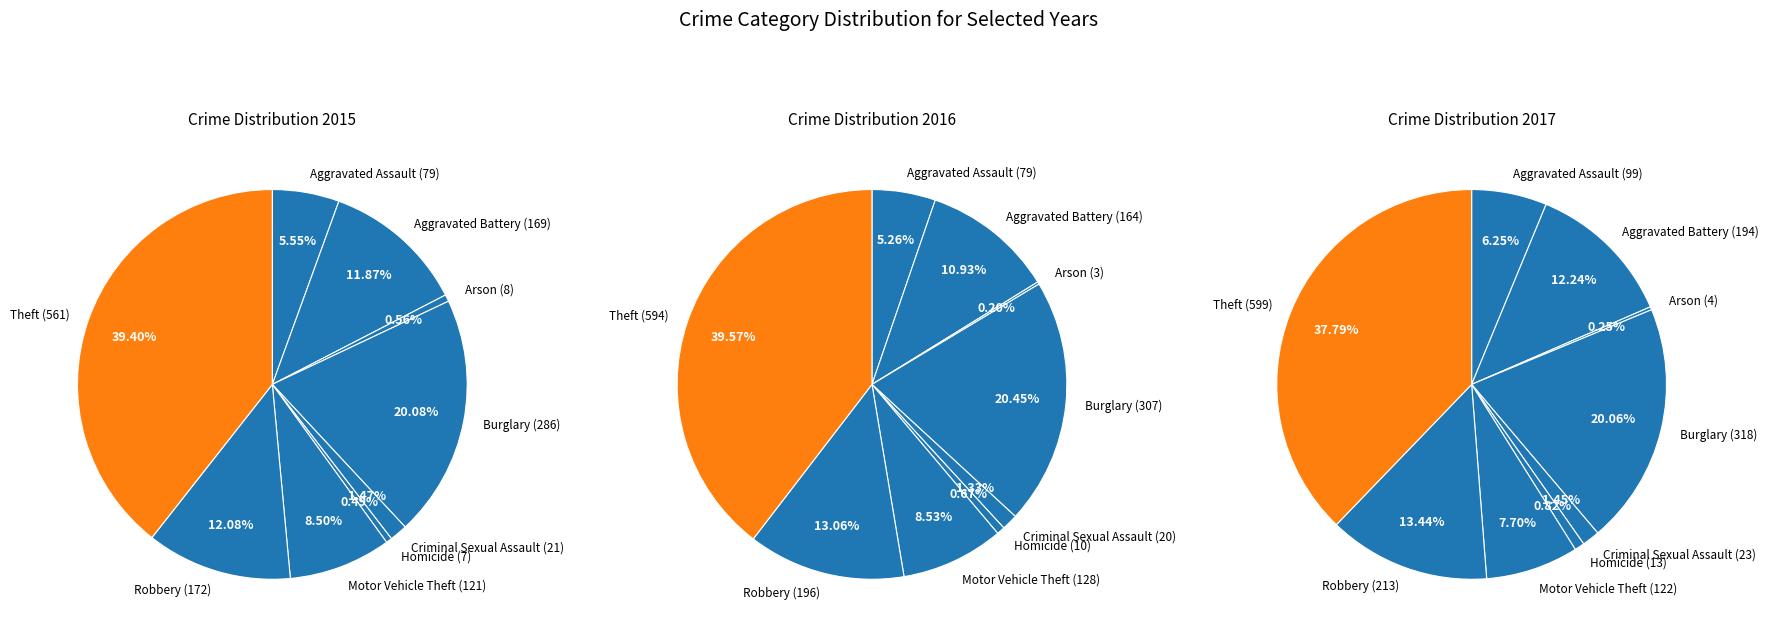

How many slices are in this pie chart?

9